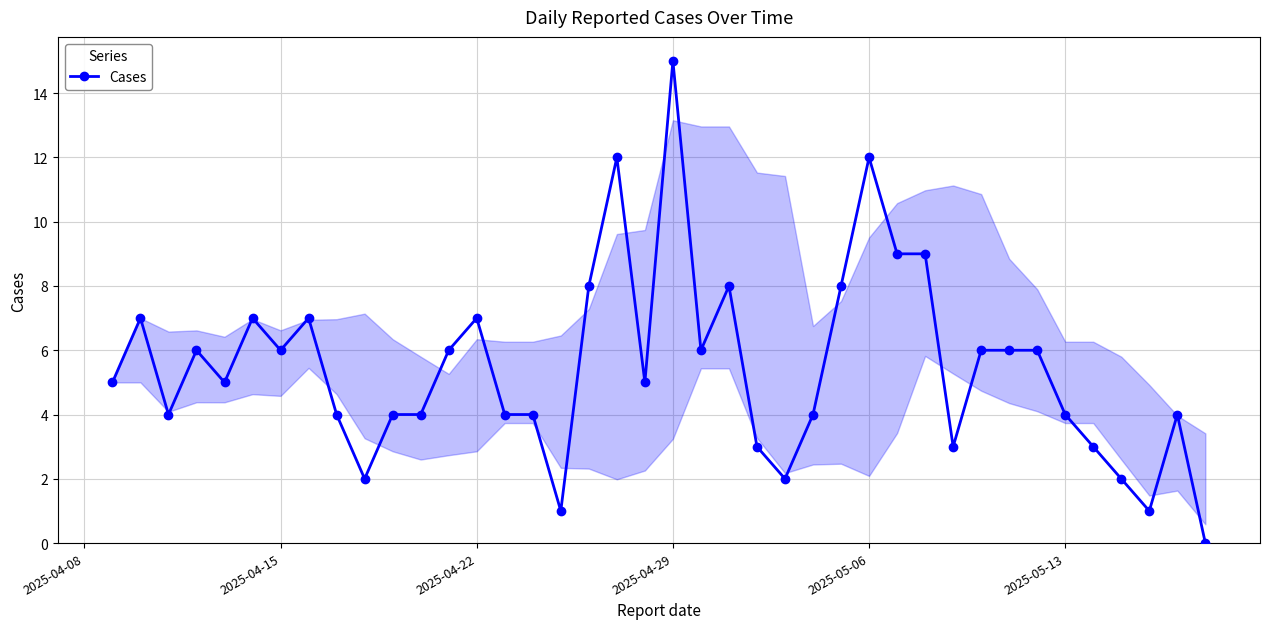

What is the difference between the second highest and minimum values?

12